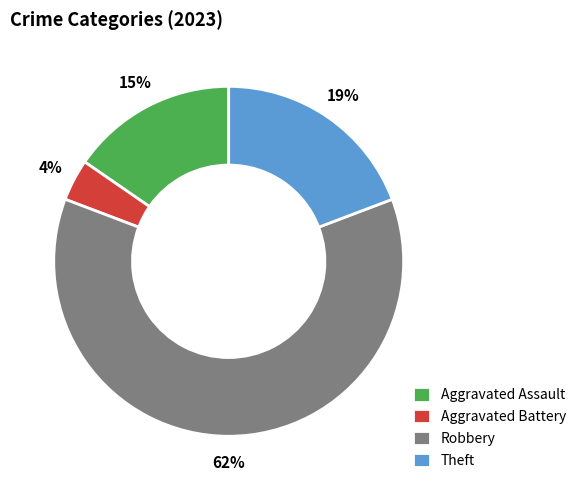

Which slice is the largest?

Robbery